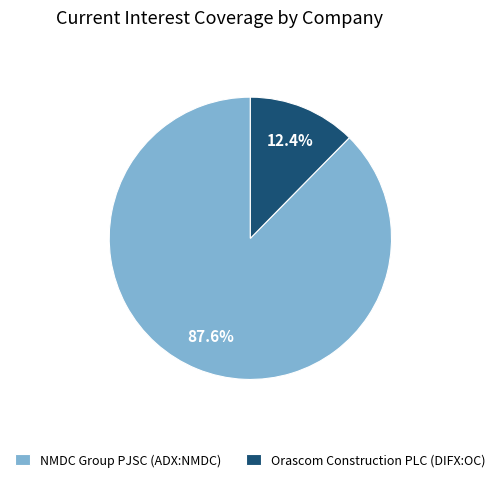

To the nearest percent, what is the difference between the largest and smallest slice percentages?

75%